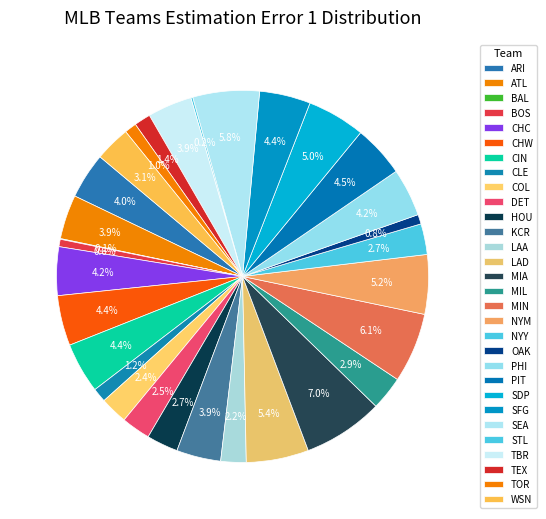

To the nearest percent, what is the difference between the largest and smallest slice percentages?

7%